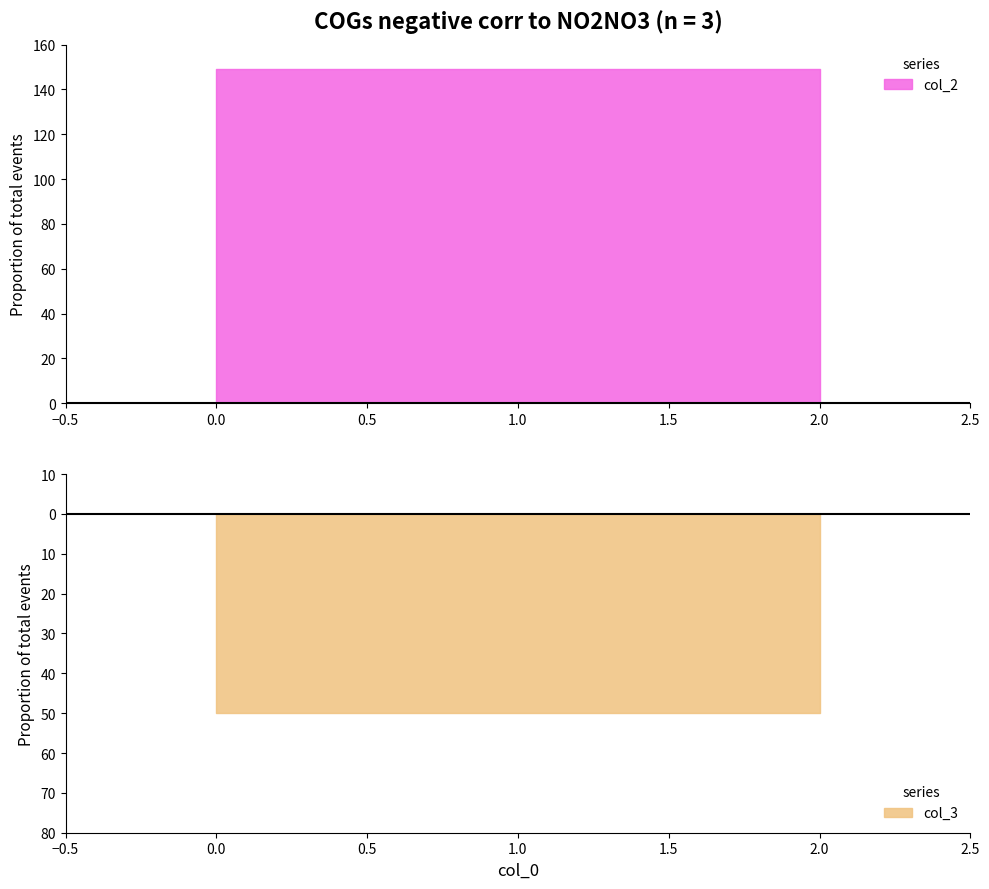

Which series changed the most between 0 and 2?

col_2